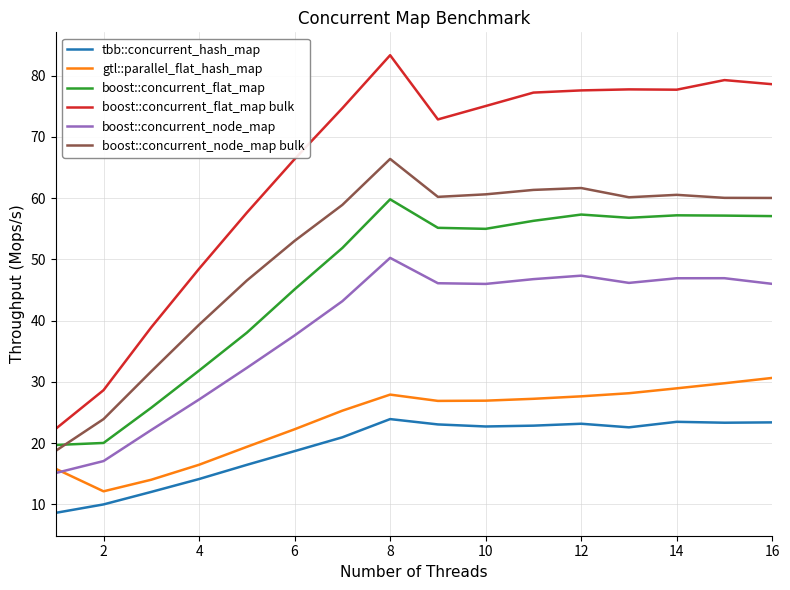

What are all the series names shown in the legend?

tbb::concurrent_hash_map, gtl::parallel_flat_hash_map, boost::concurrent_flat_map, boost::concurrent_flat_map bulk, boost::concurrent_node_map, boost::concurrent_node_map bulk